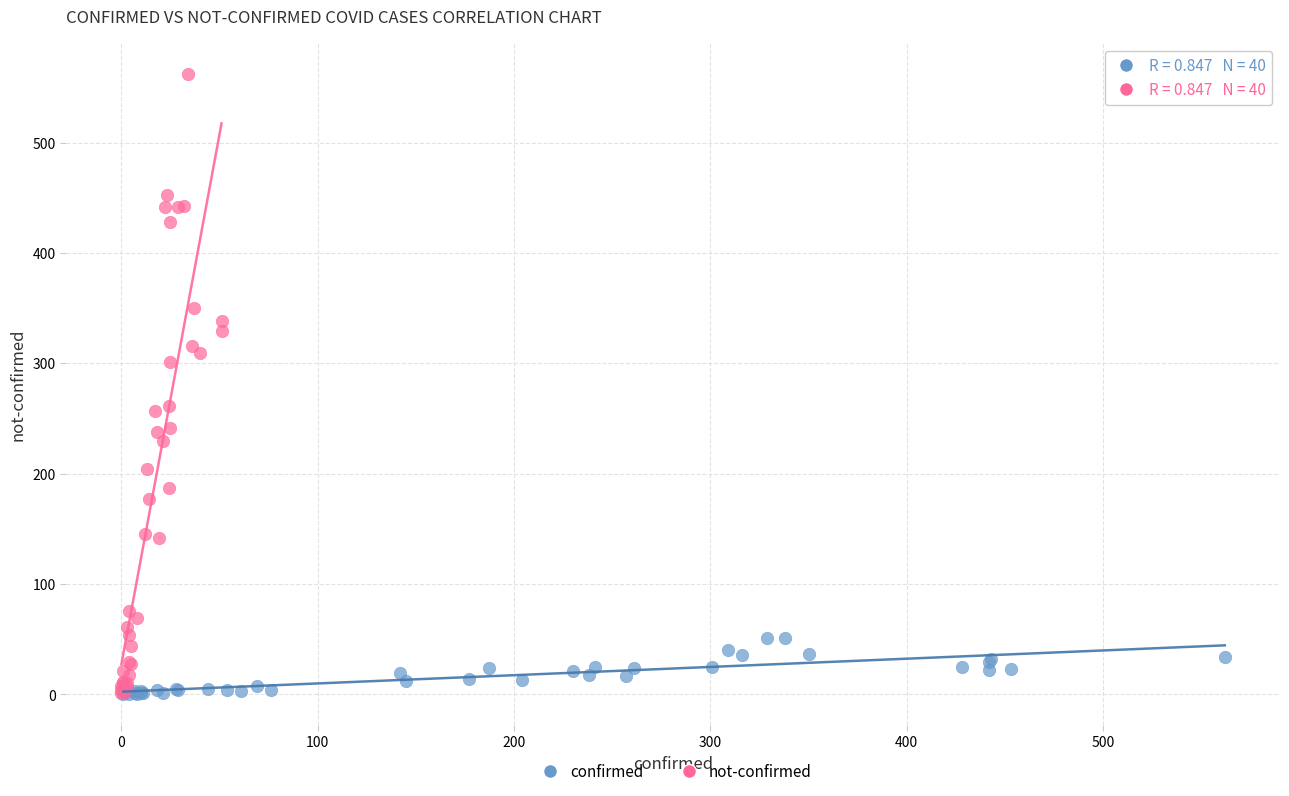

Which series has the largest Y range (max minus min)?

not-confirmed